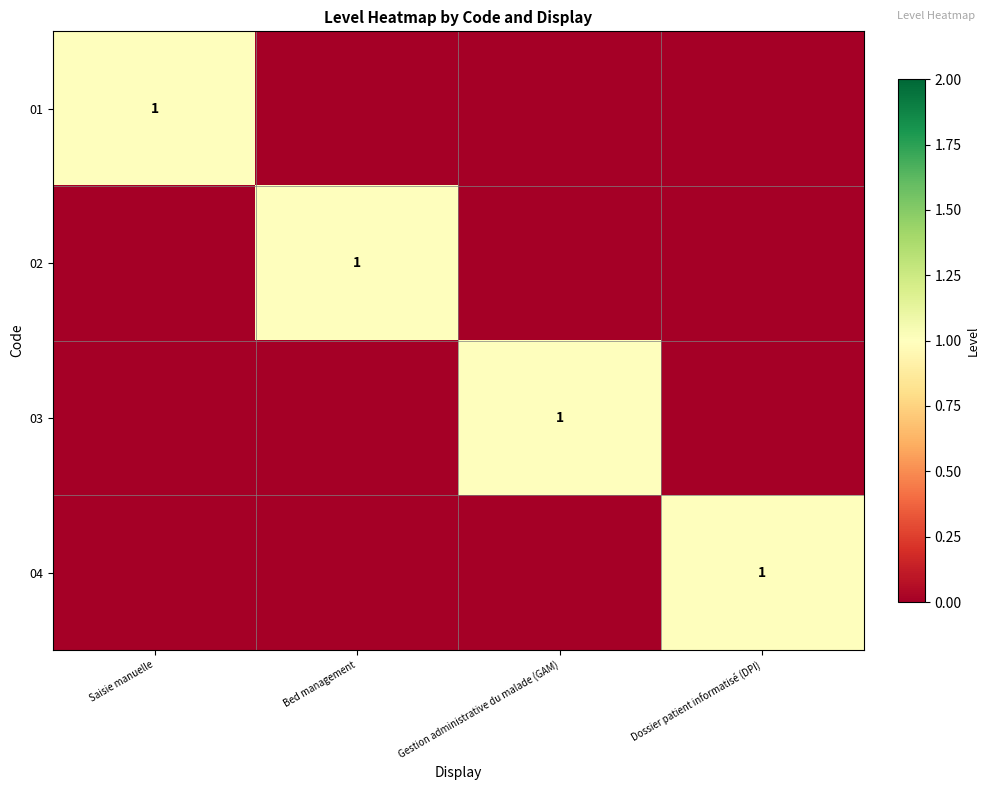

Is it true that 01 equals 1 at Saisie manuelle?

True